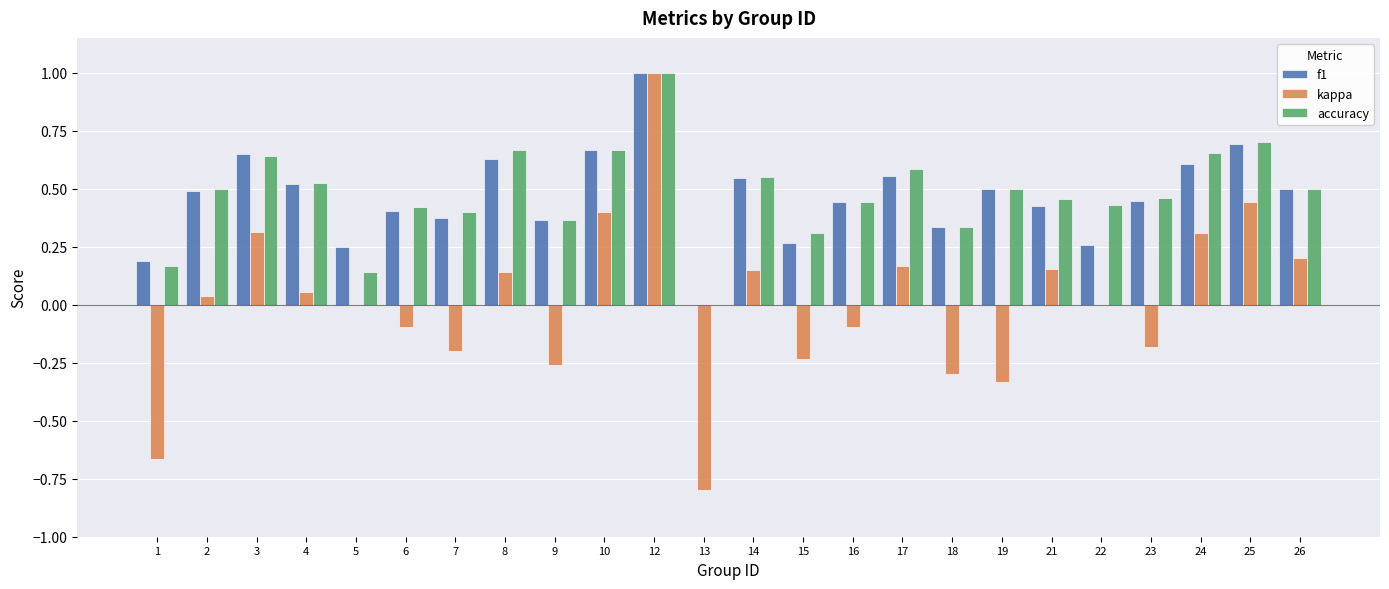

Is the value of f1 at 26 greater than the value of kappa at 7?

Yes